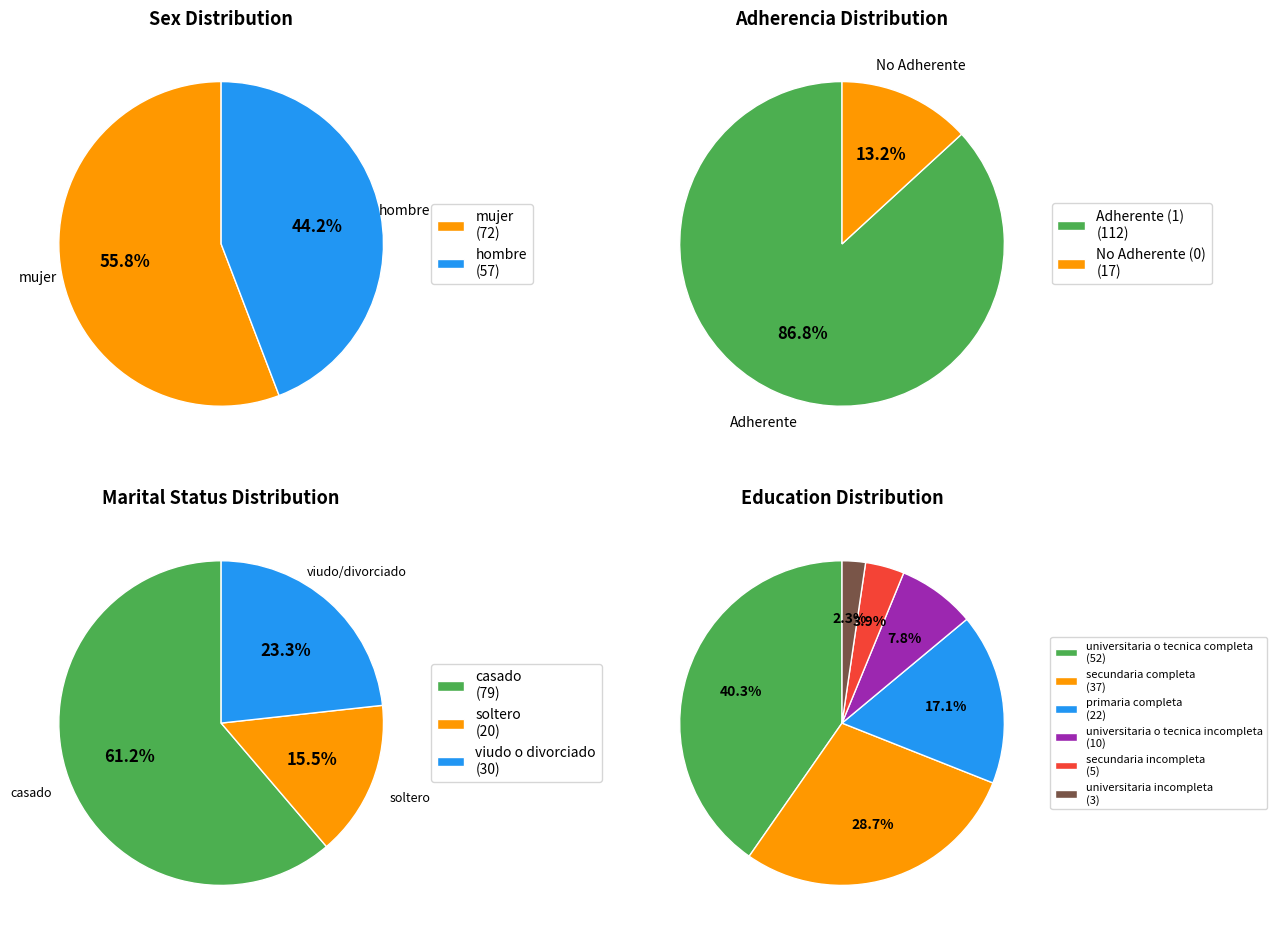

To the nearest percent, what is the average slice percentage?

50%